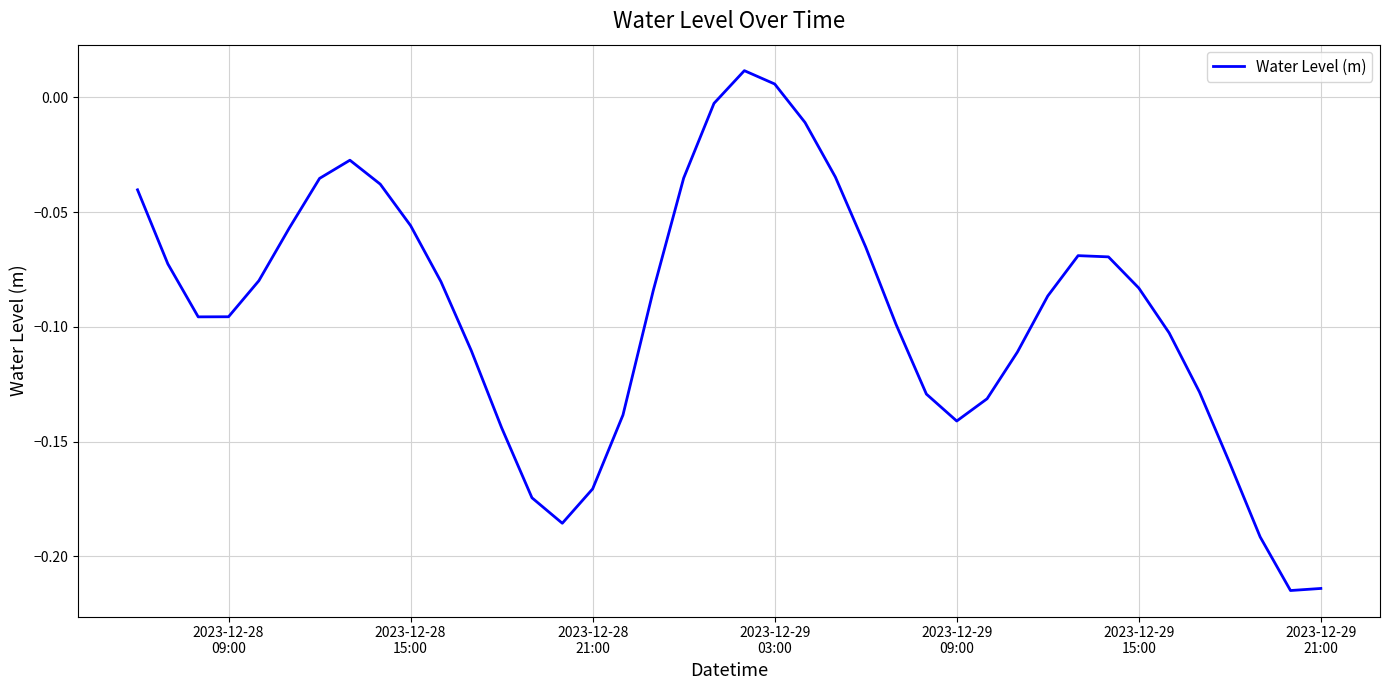

Is this an area chart (filled region under the line)?

No